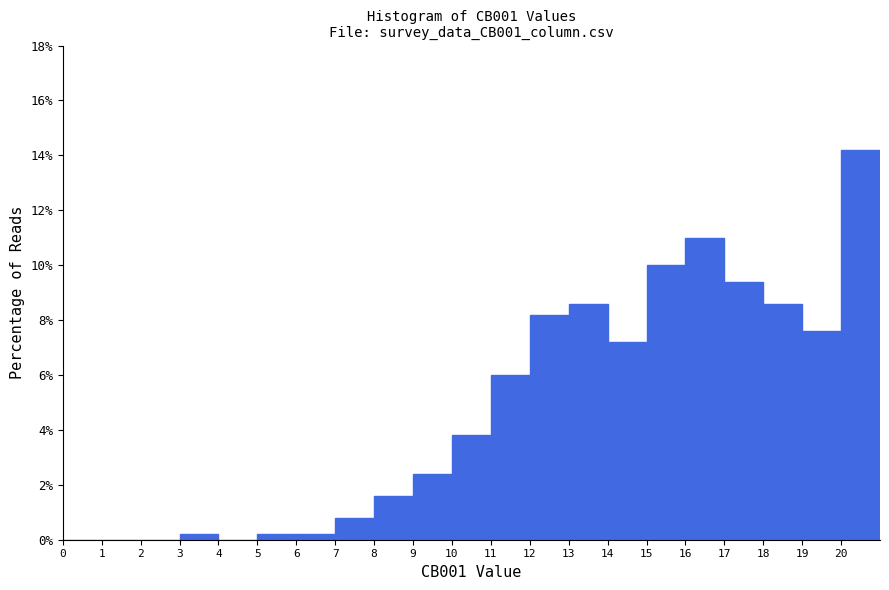

Which range on the x-axis has the tallest bar?

20 to 21